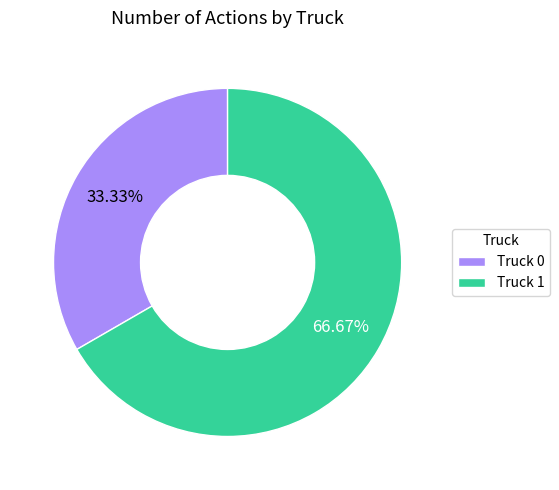

Is it true that Truck 0 is 48% of the pie?

False